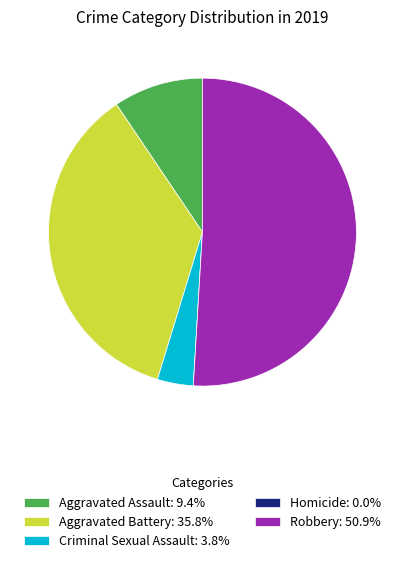

Combined, do Aggravated Battery: 35.8% and Criminal Sexual Assault: 3.8% account for over 50%?

No